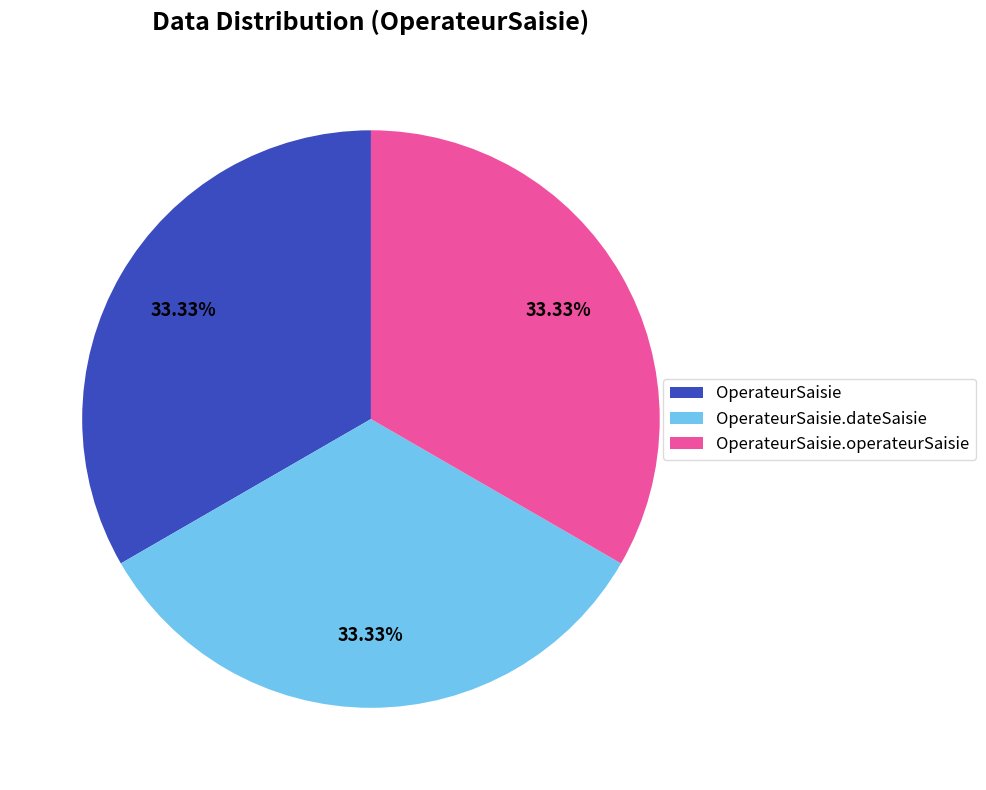

How many segments does this pie chart have?

3